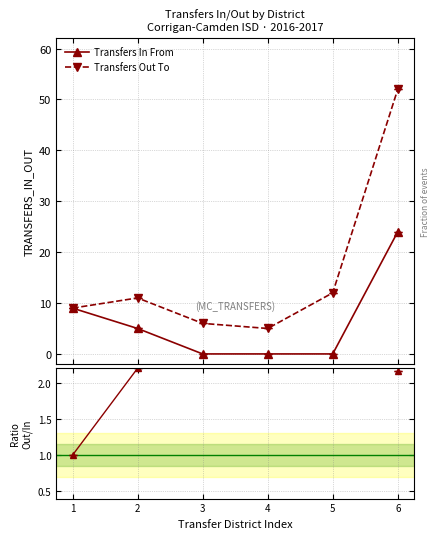

Count the number of categories in the chart.

6